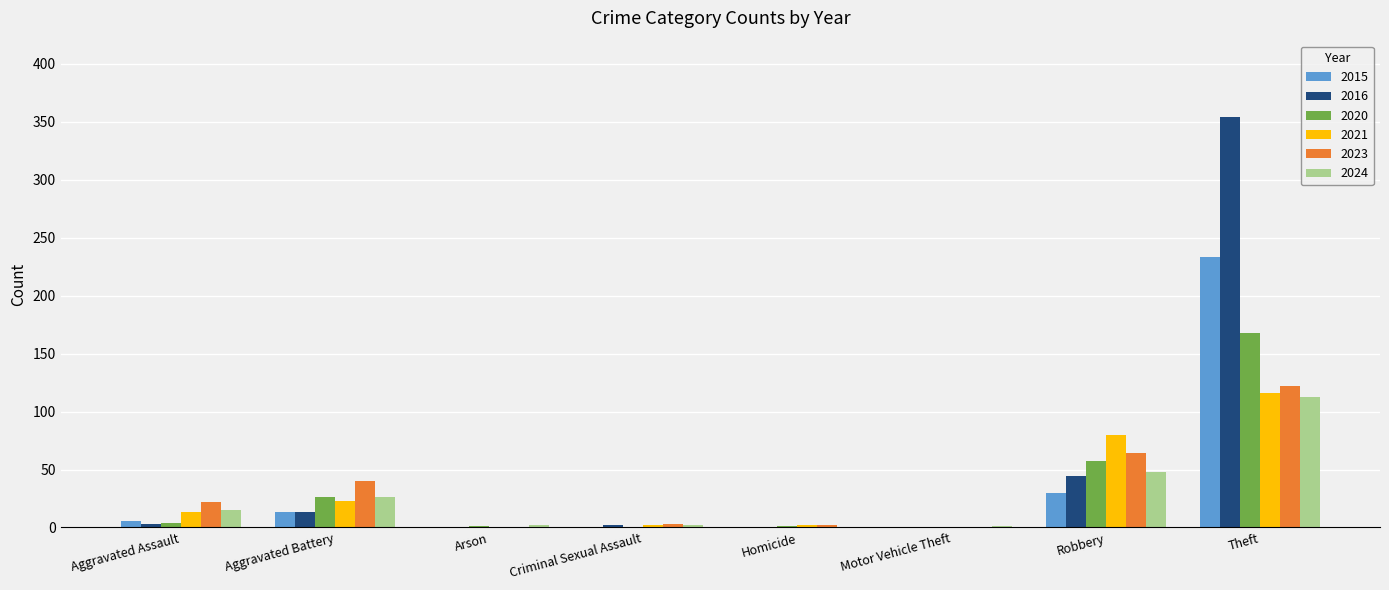

Which series has the widest spread of values?

2016